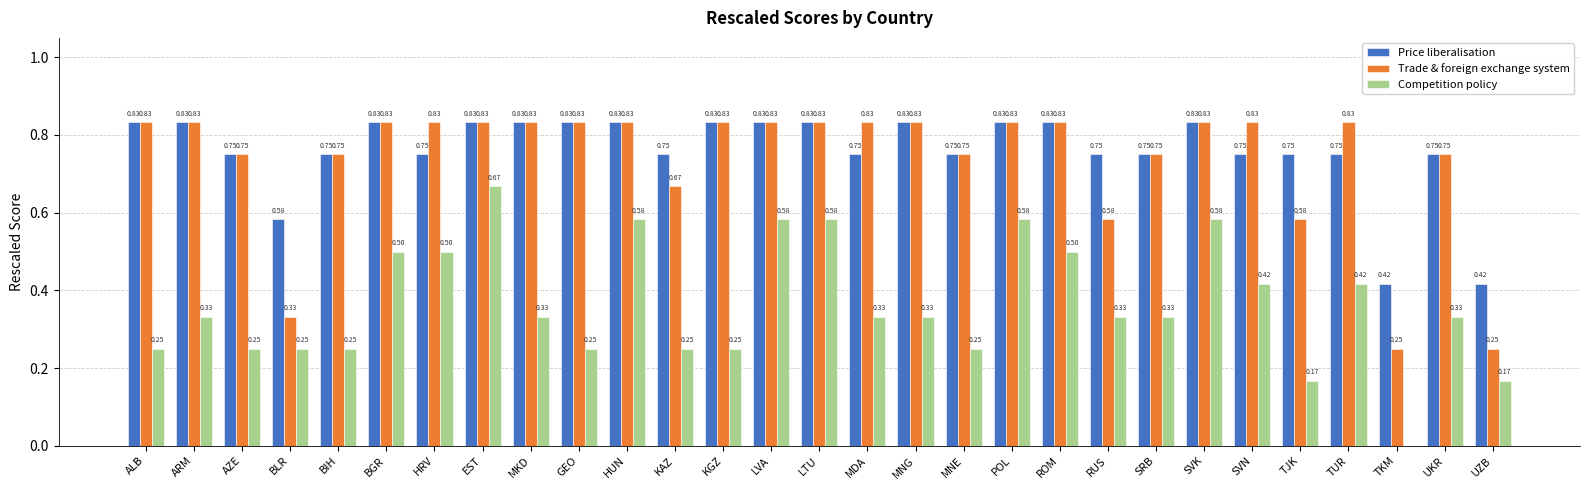

Which series has the largest total across all categories?

Price liberalisation